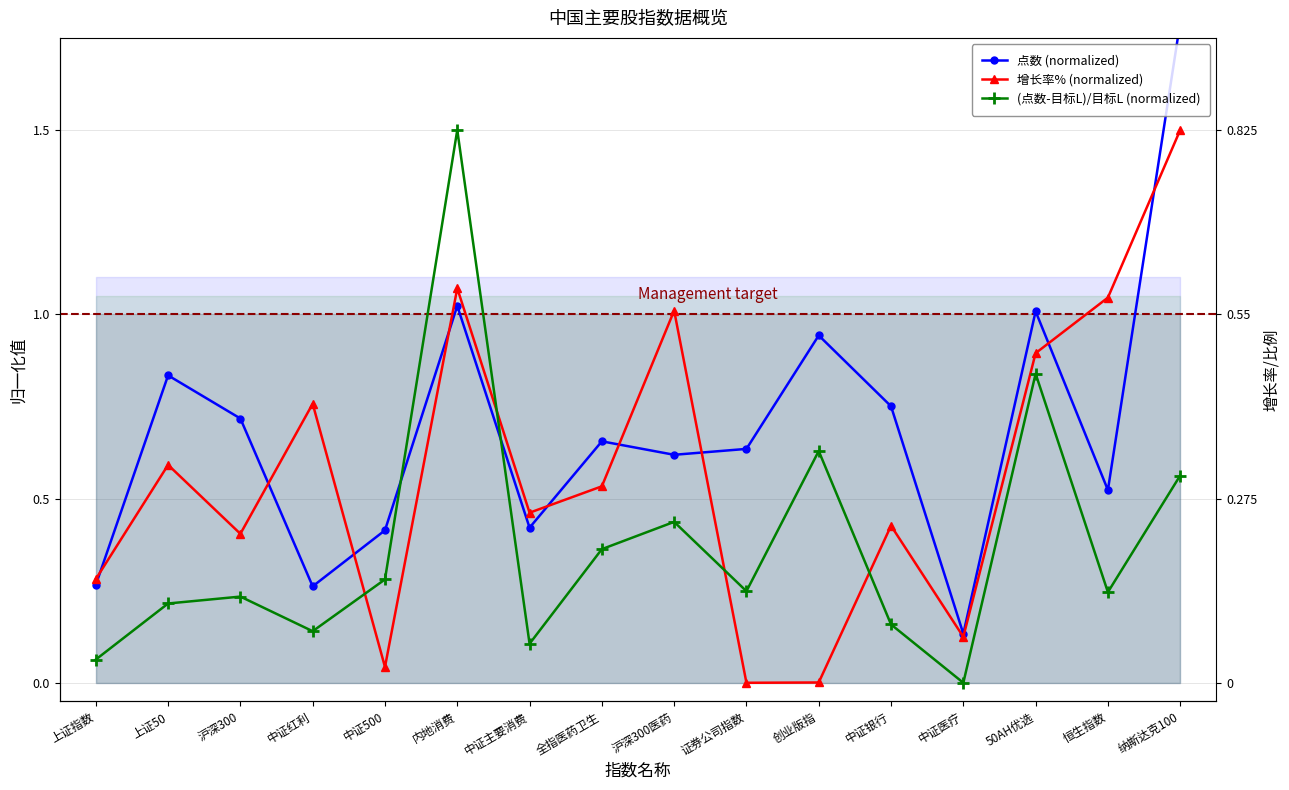

What is the label of the 11th point from the left?

创业版指